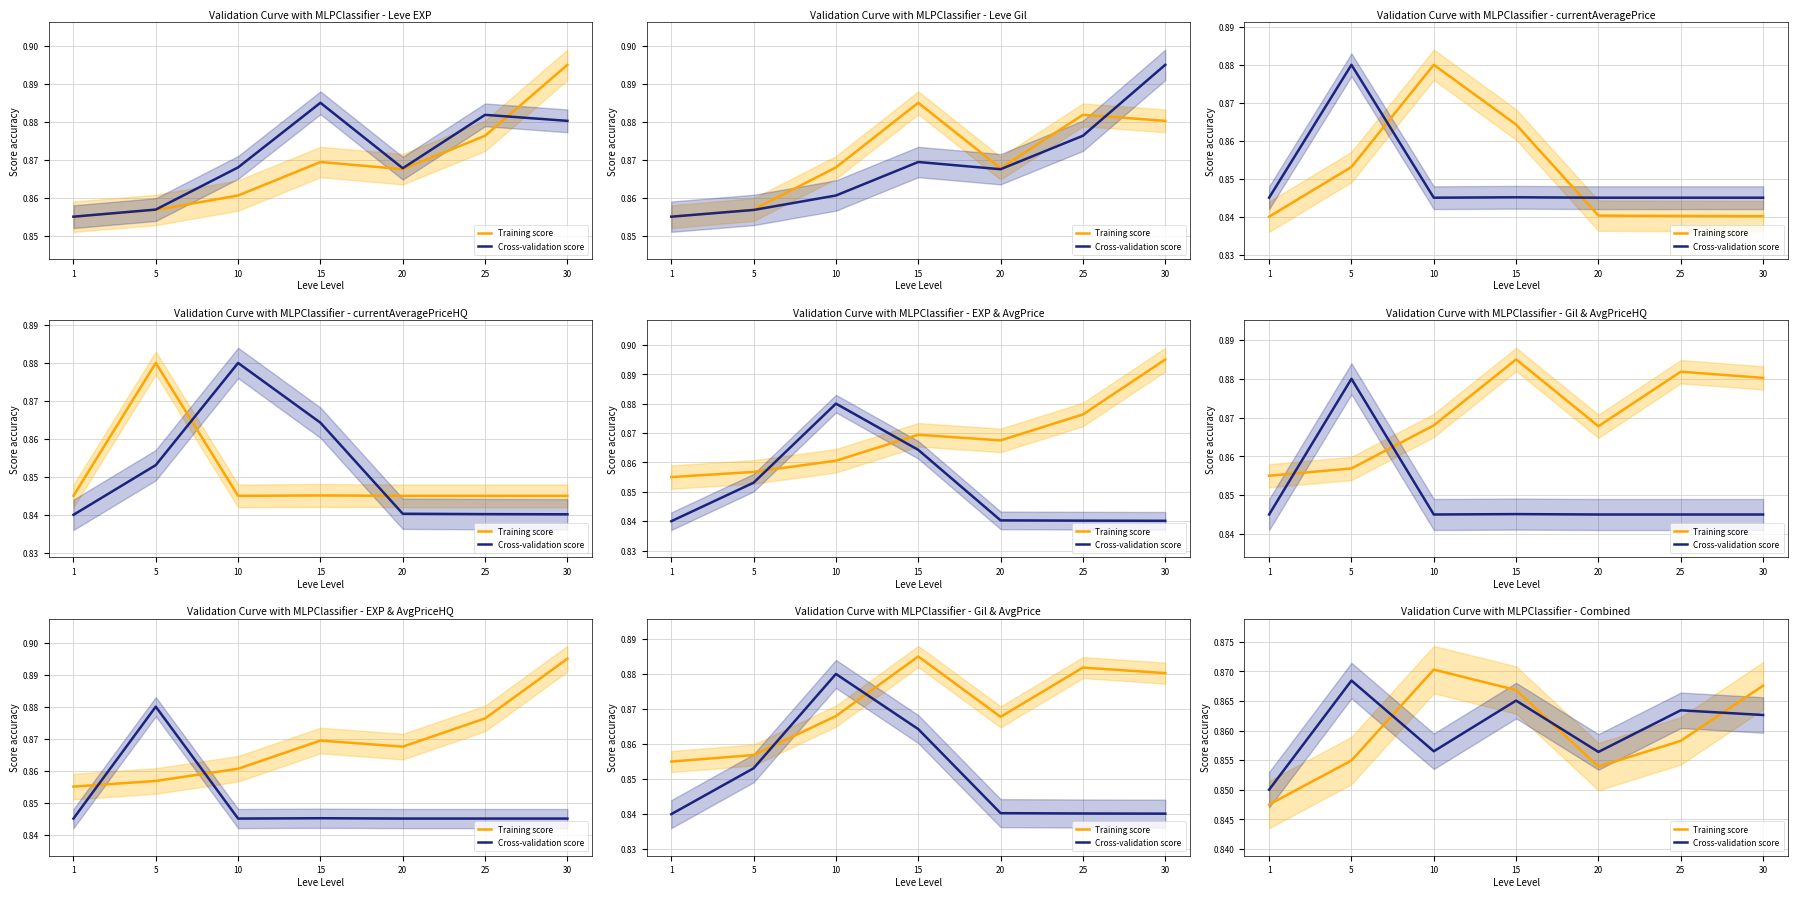

What is the sum of the Cross-validation score values at 20 and 25?

1.7